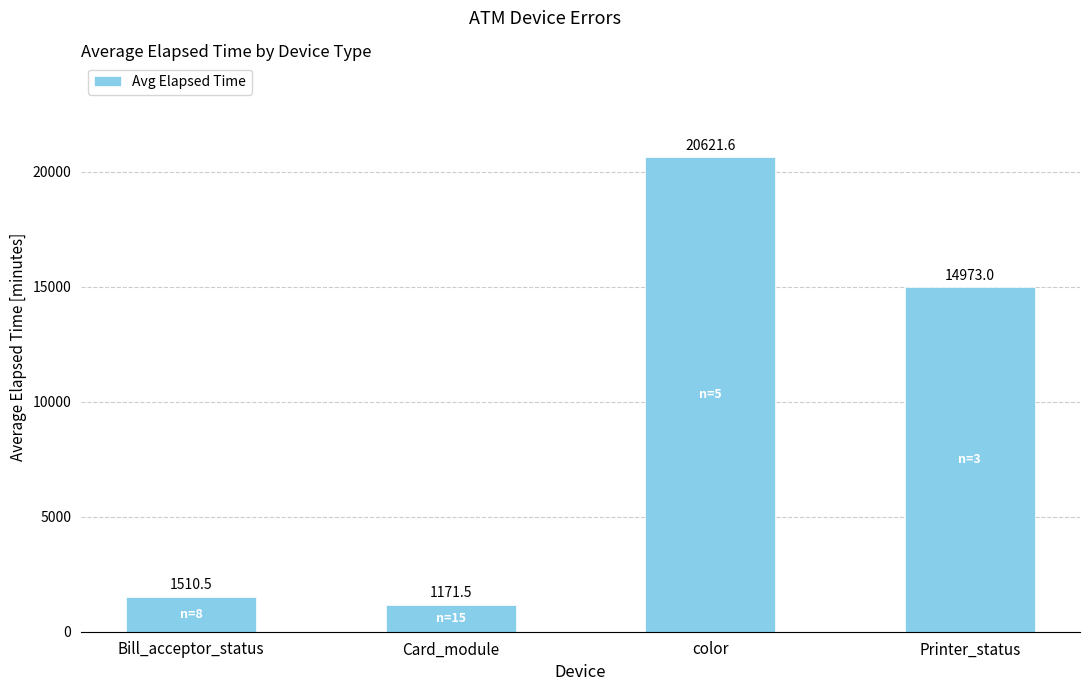

What position from the right is Printer_status?

1